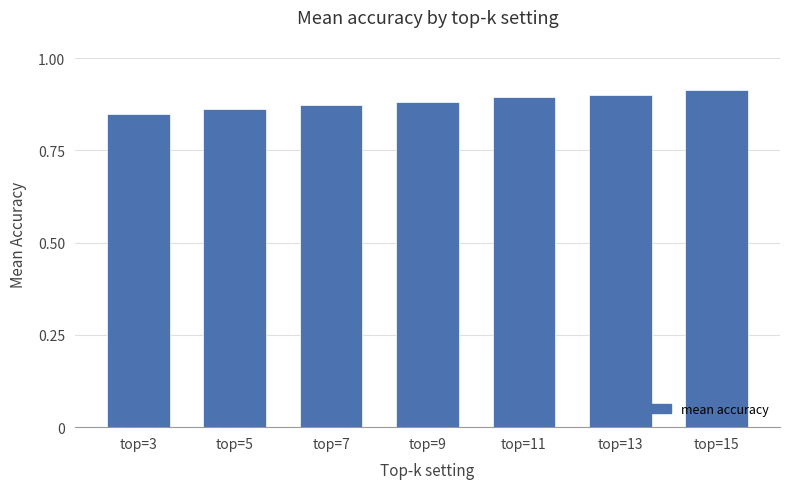

What is the sum of all values?

6.2